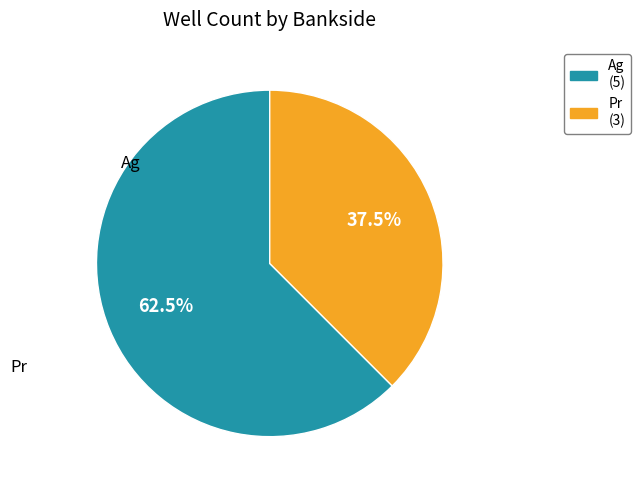

Is there a majority slice in this chart?

Yes